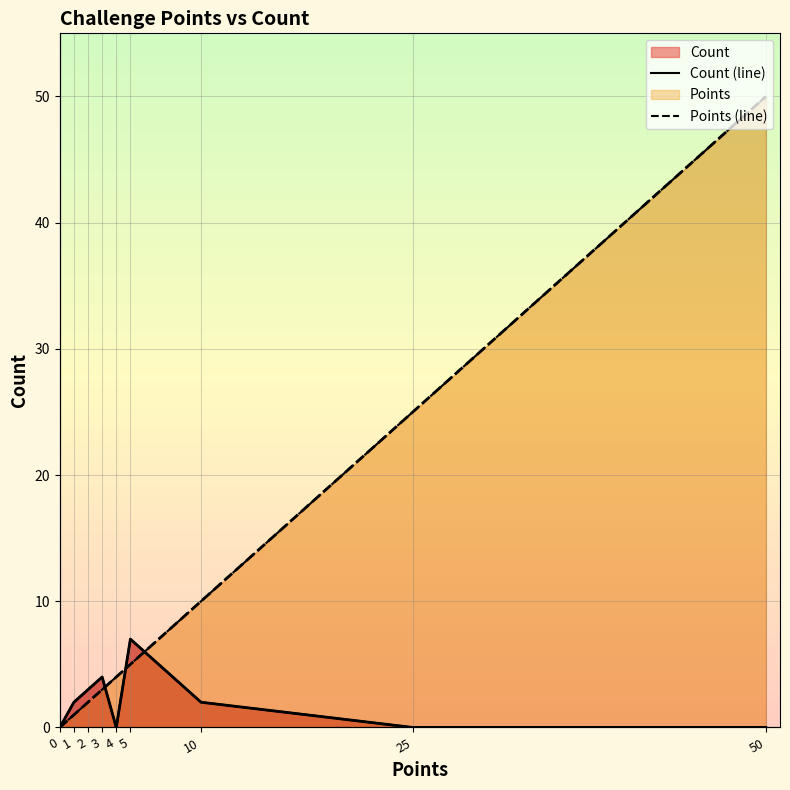

Is the value of Count (line) at 5 greater than the value of Points (line) at 10?

No